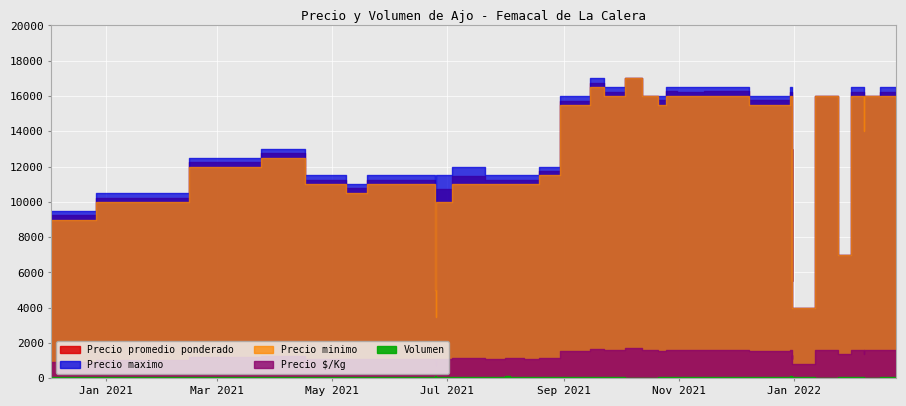

What is the label of the 18th point from the right?

2021-11-25